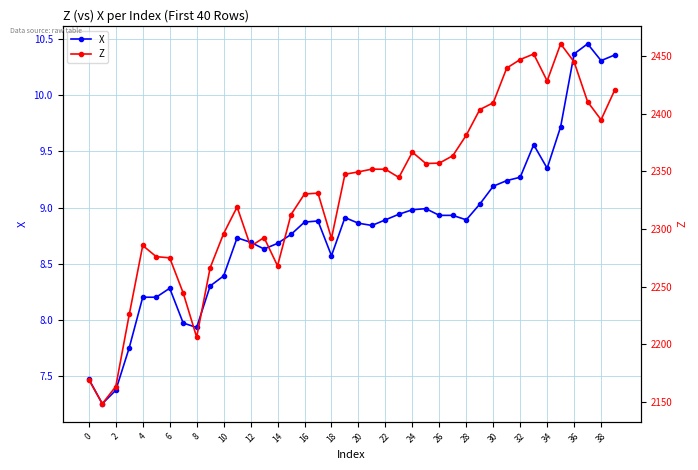

In Z, how many points are higher than both neighbors (excluding endpoints)?

8